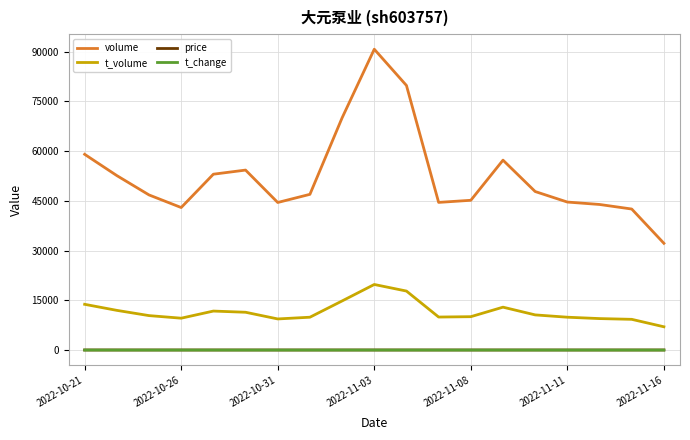

What is the minimum value shown in the chart?

1.9